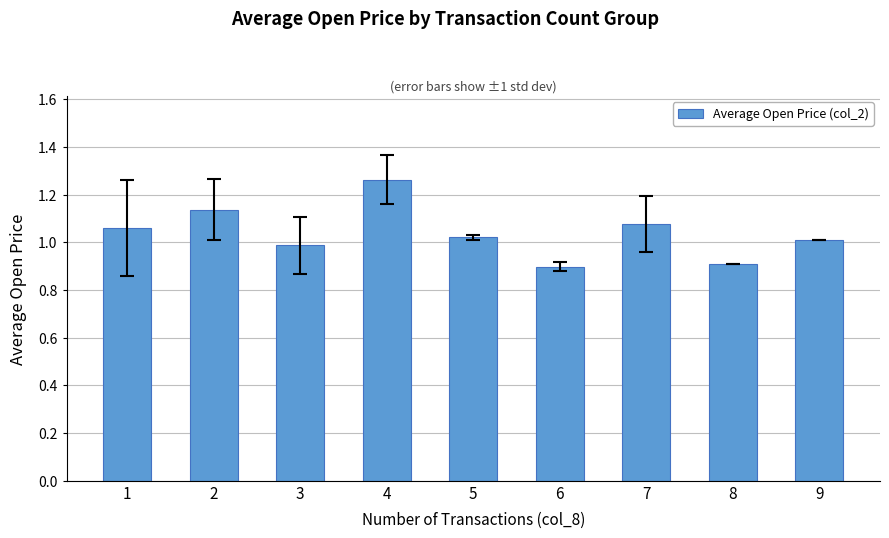

What is the sum of the values at 1 and 8?

2.0